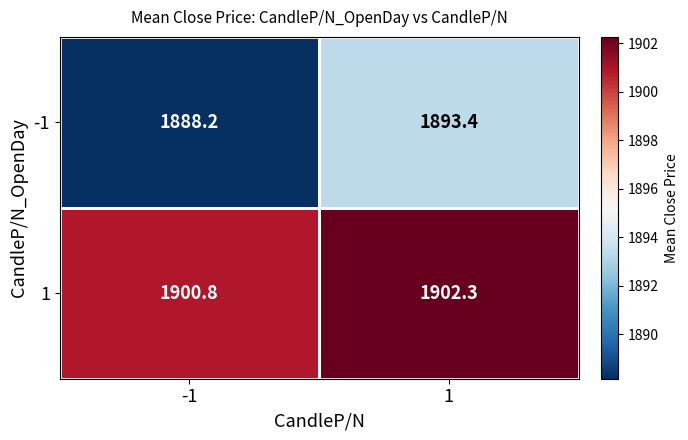

At which category is the sum across all series the highest?

1